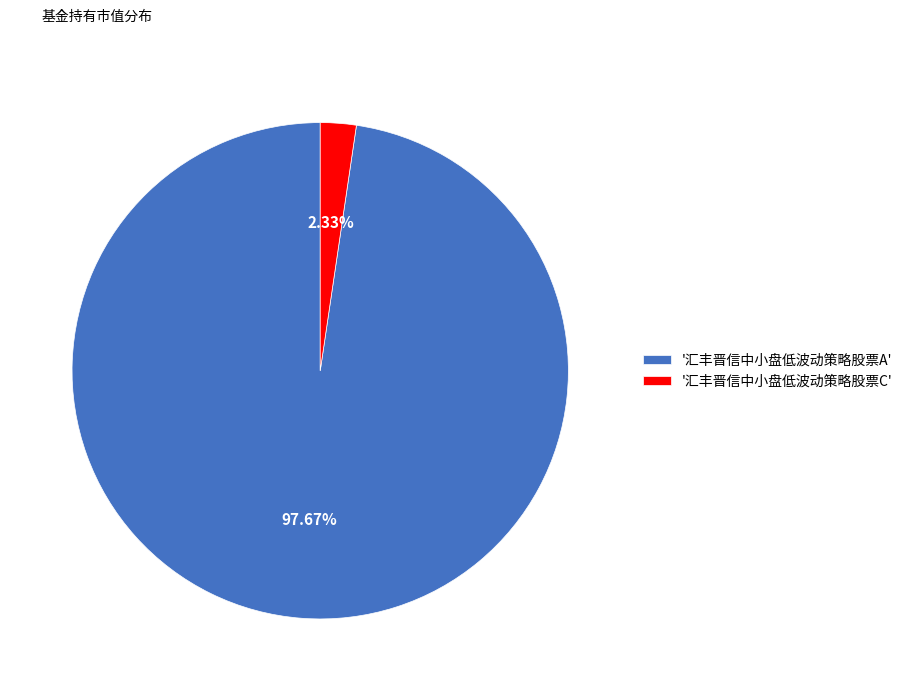

To the nearest percent, what is the average slice percentage?

50%